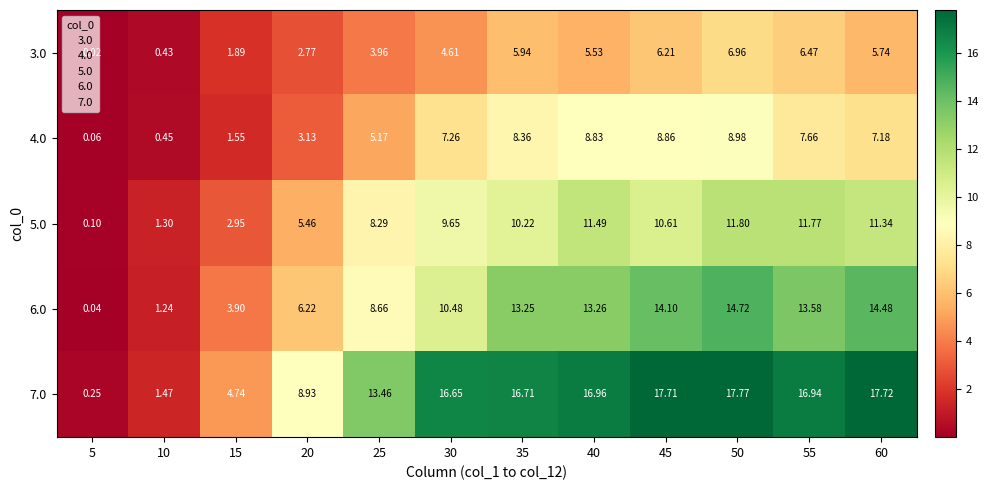

Is the value of 5.0 at 50 greater than the value of 6.0 at 45?

No